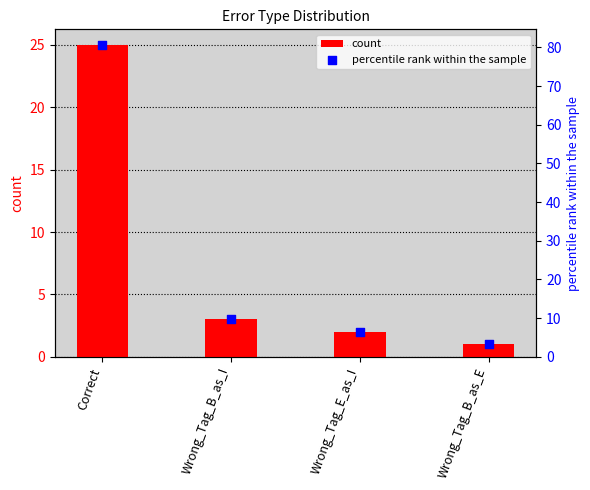

What is the total value across all series at Wrong_Tag_B_as_I?

12.7